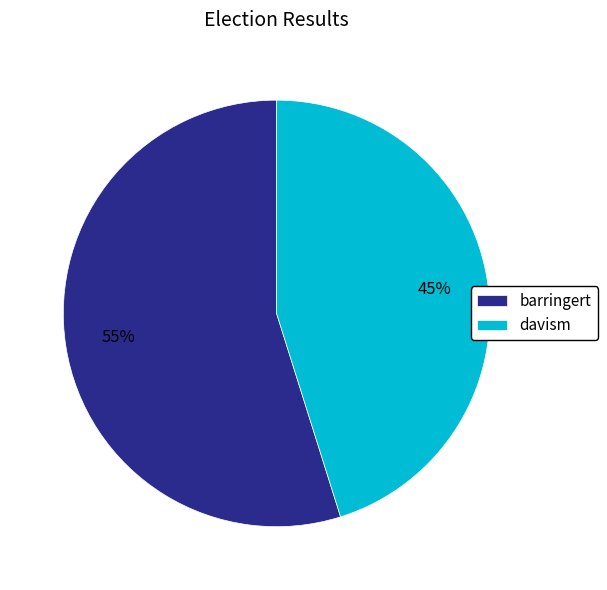

Is the sum of barringert and davism greater than half?

Yes